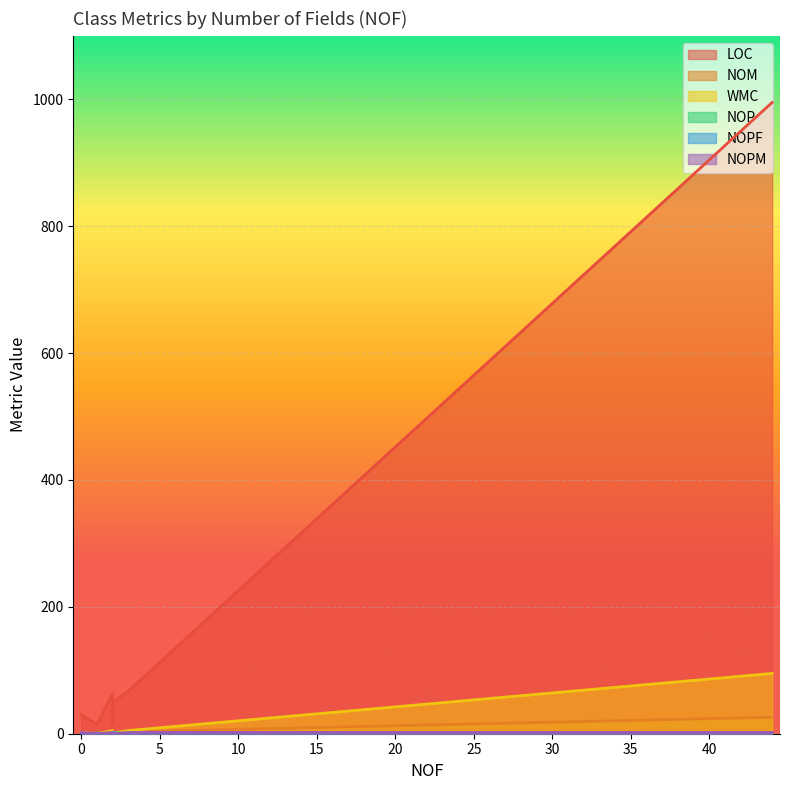

How many series are shown in this chart?

6